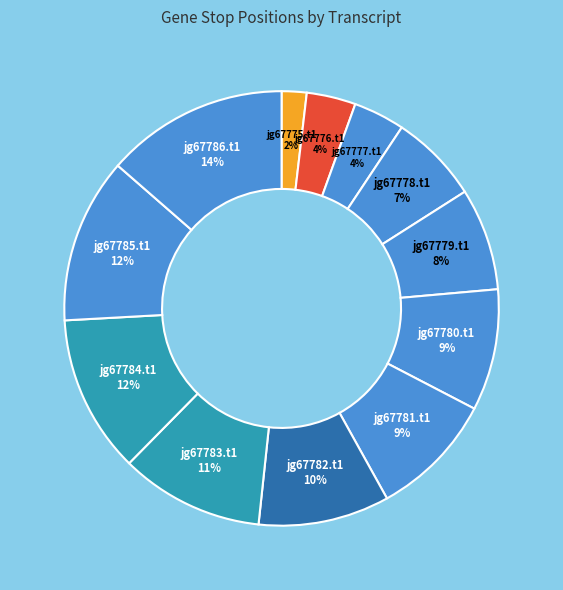

How many segments does this pie chart have?

12